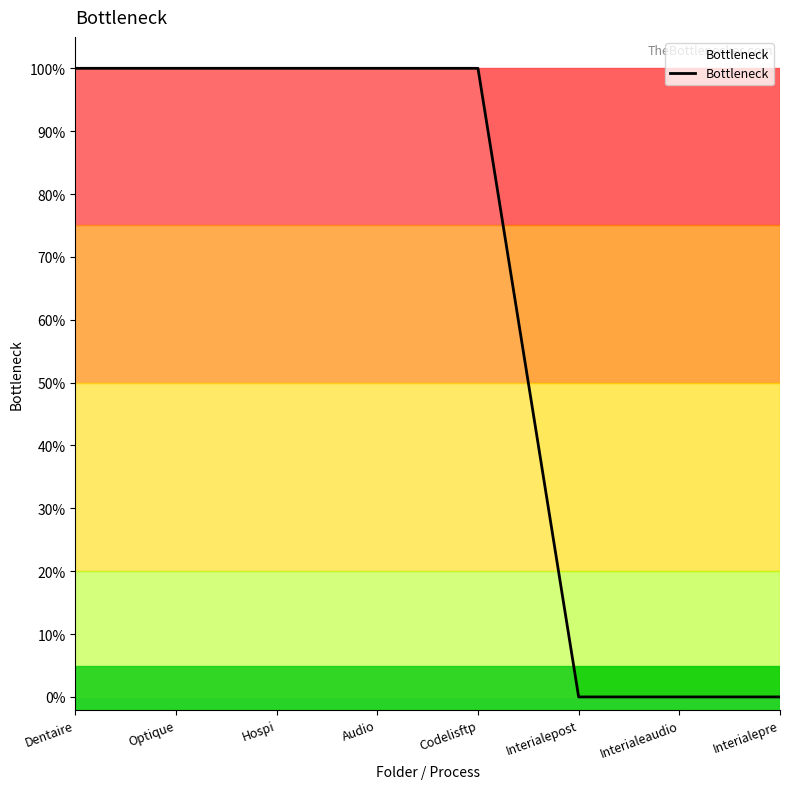

The chart shows a value of 100 at Optique. True or false?

True